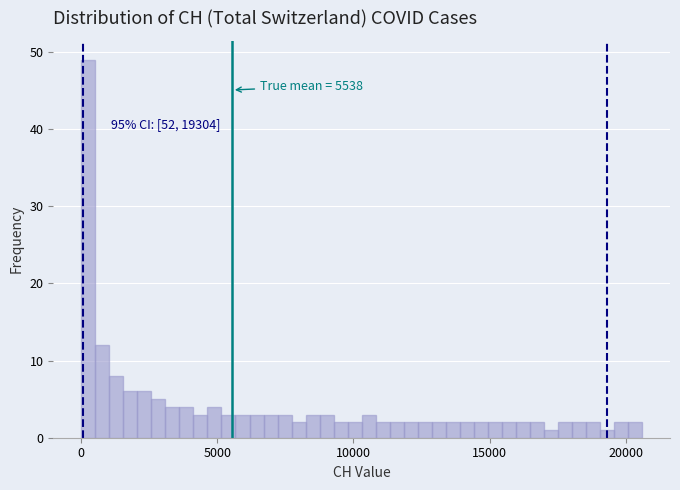

Read against the x-axis, roughly where is the centre of the tallest bar?

500